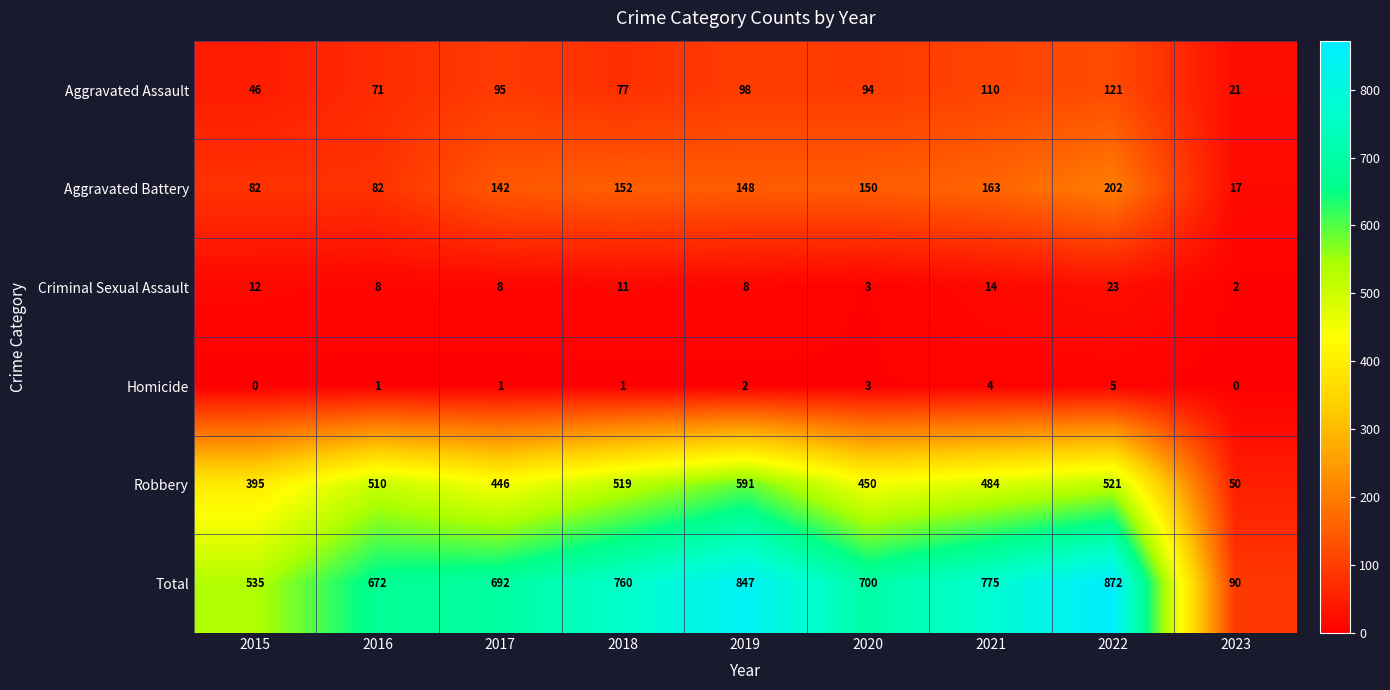

Rank the series by their maximum value, from highest to lowest.

Total, Robbery, Aggravated Battery, Aggravated Assault, Criminal Sexual Assault, Homicide